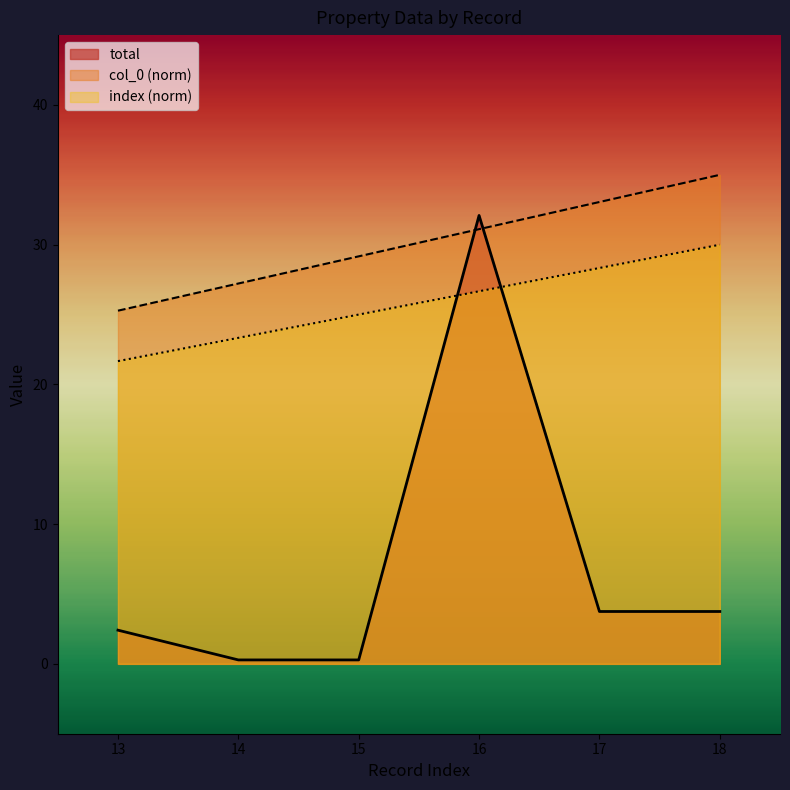

Reading right to left, list all the values displayed in this chart.

total: 3.7	3.7	32.1	0.3	0.3	2.4
col_0: 35.0	33.1	31.1	29.2	27.2	25.3
index: 30.0	28.3	26.7	25.0	23.3	21.7